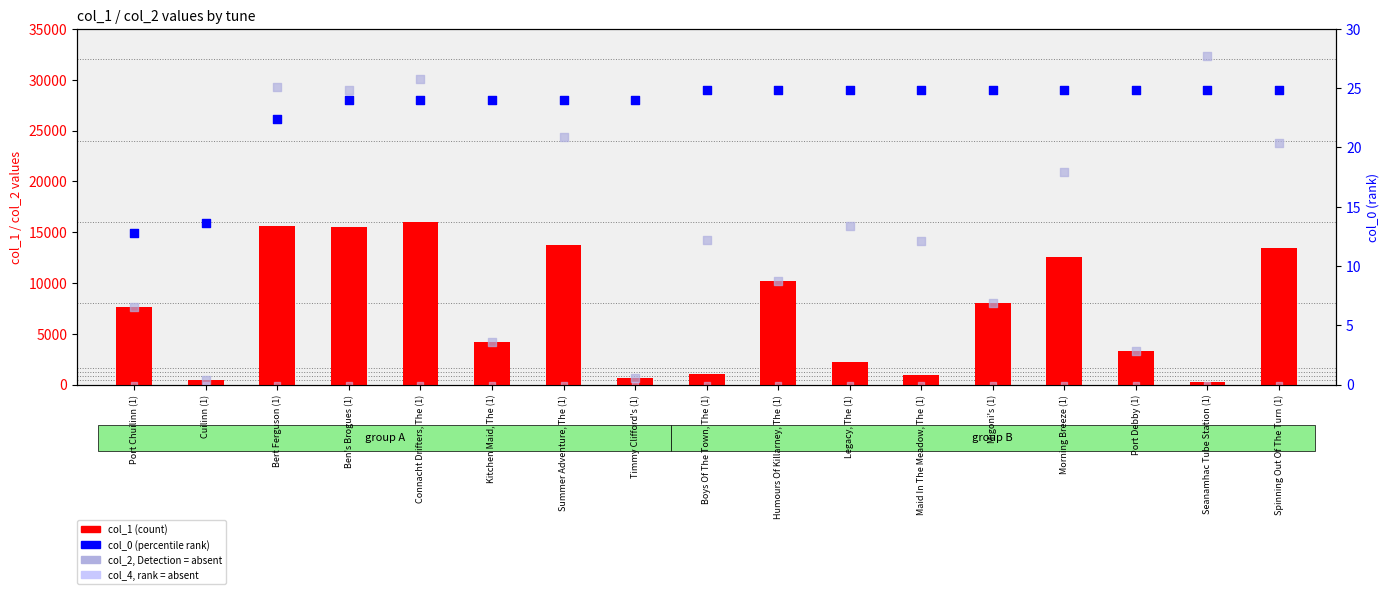

Which series reaches the minimum Y coordinate?

col_4